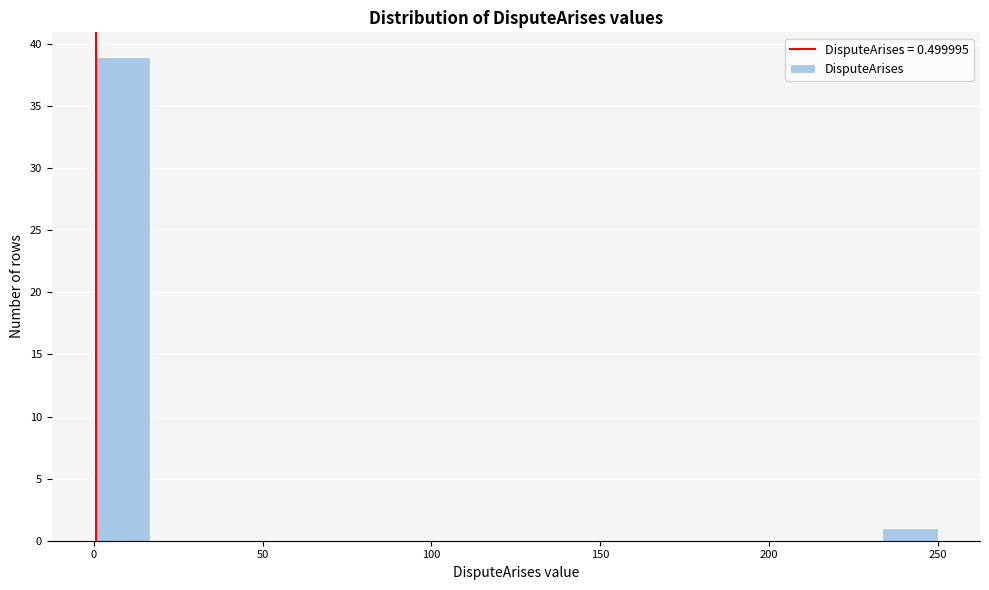

Around what value on the x-axis is the tallest bar? Give the approximate position of its centre, as read against the axis.

10